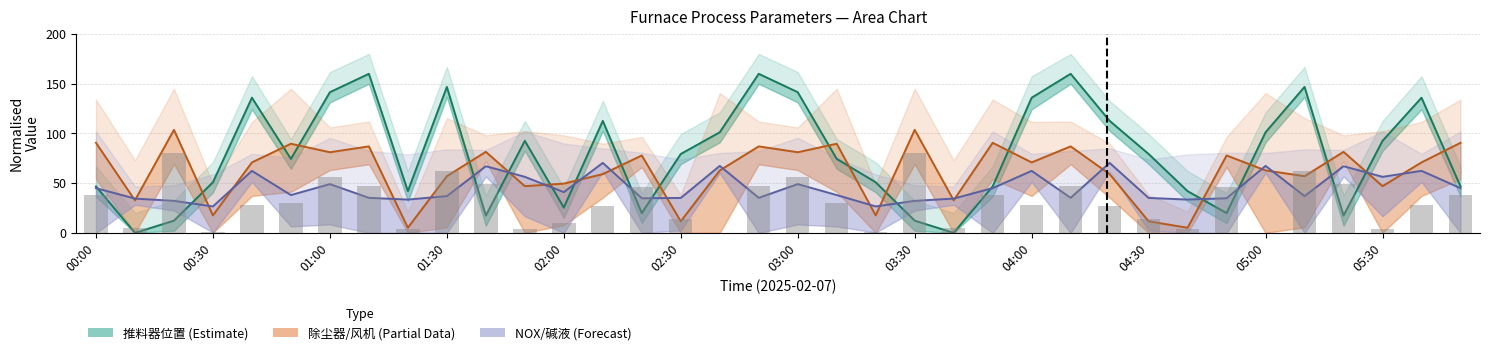

What is the label of the 7th bar from the right?

29